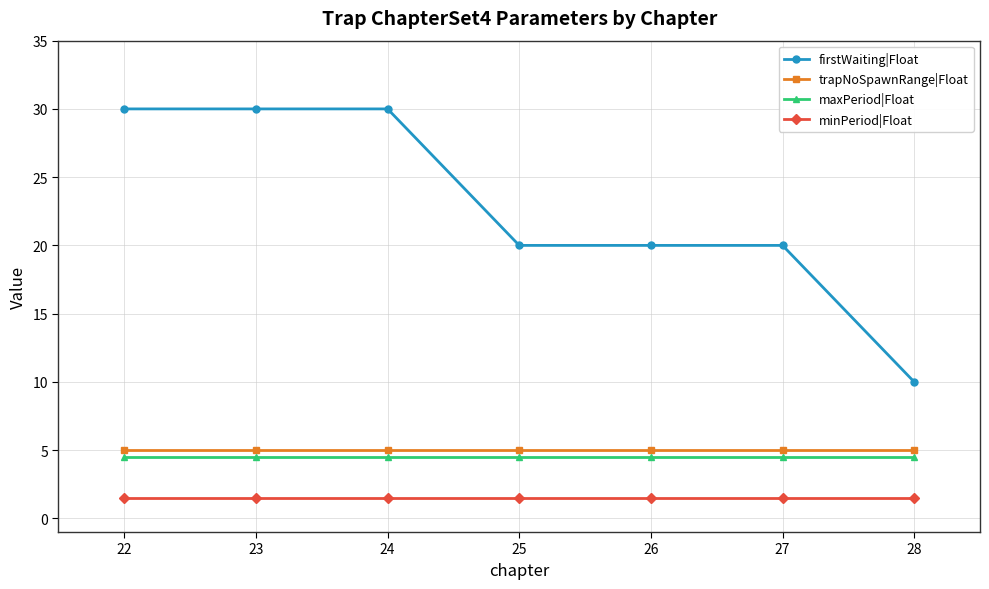

What is the minimum value shown in the chart?

1.5